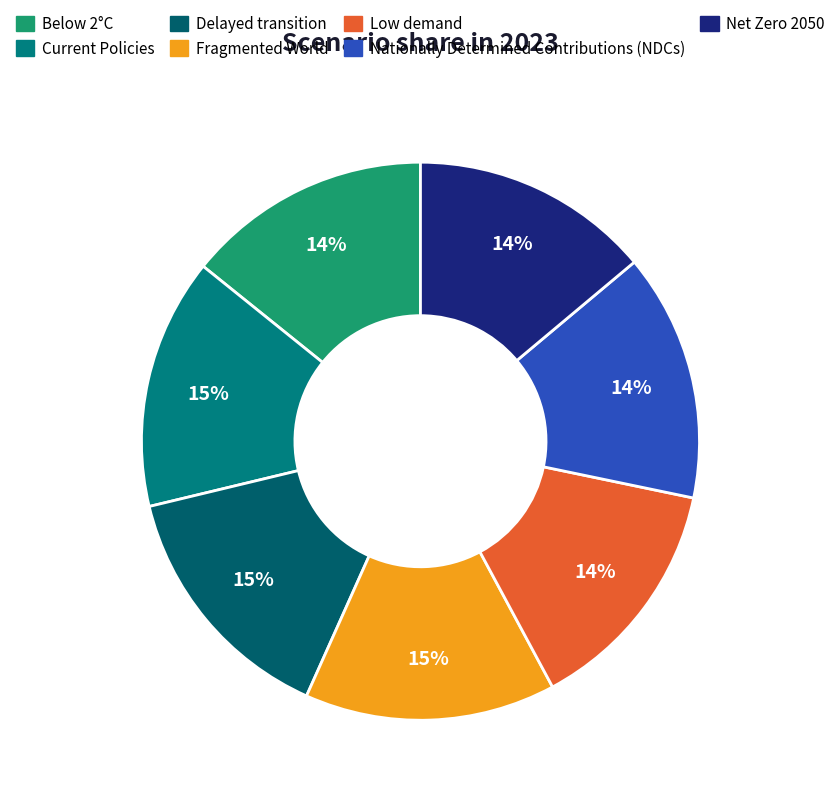

Count the number of slices in the pie.

7